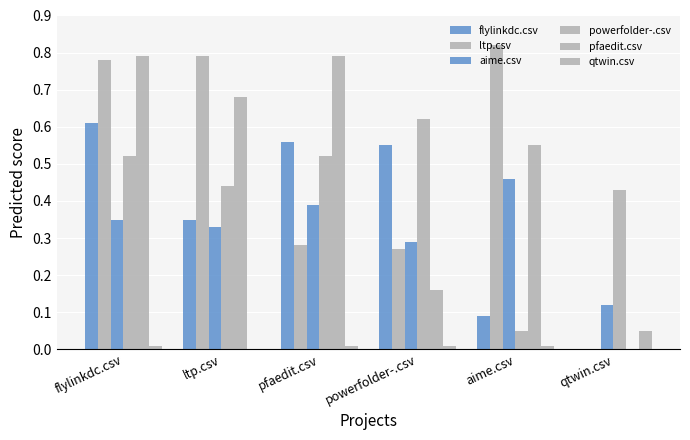

Is it true that aime.csv equals 0.5 at aime.csv?

True